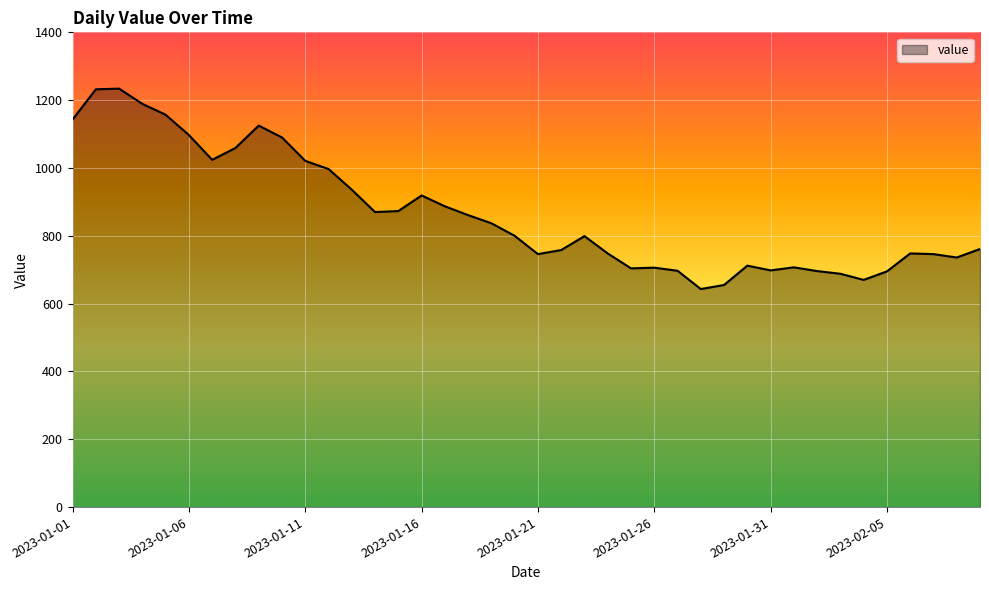

What is the greatest value displayed?

1234